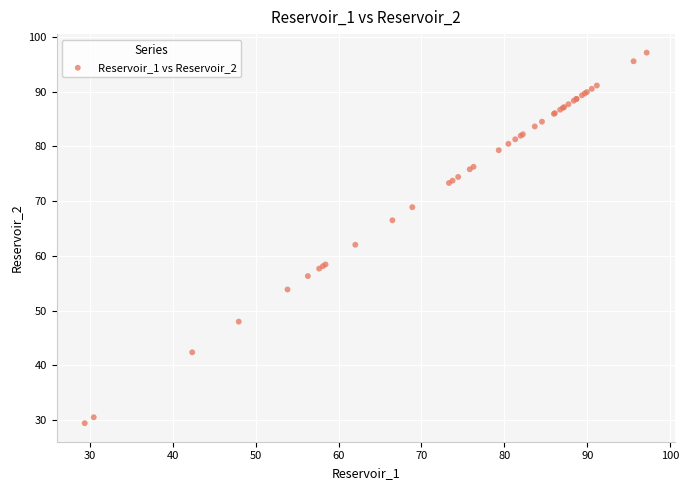

What Y value in the scatter plot is closest to 63?

62.0